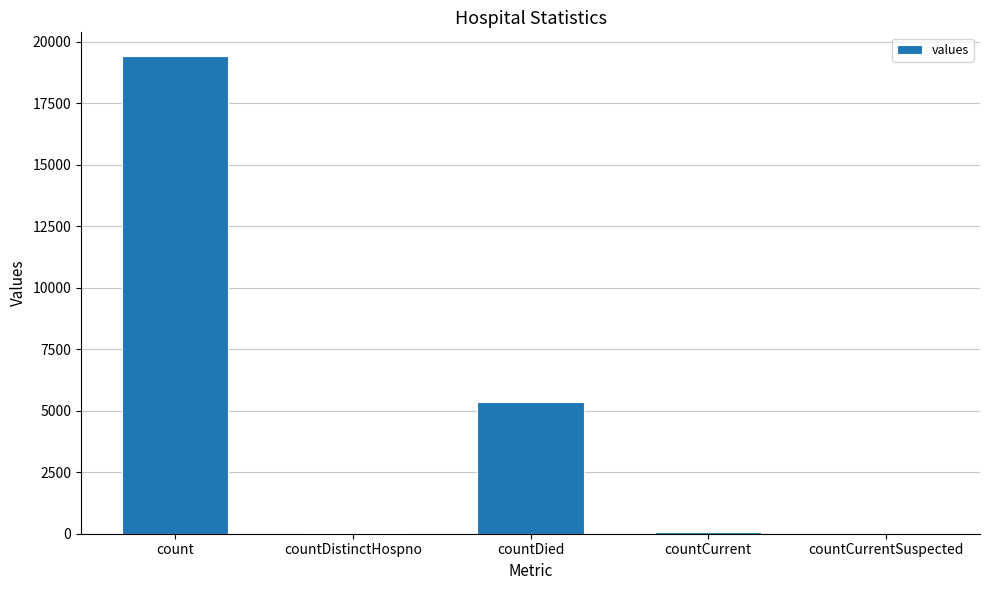

What is the sum of the values at count and countCurrentSuspected?

19420